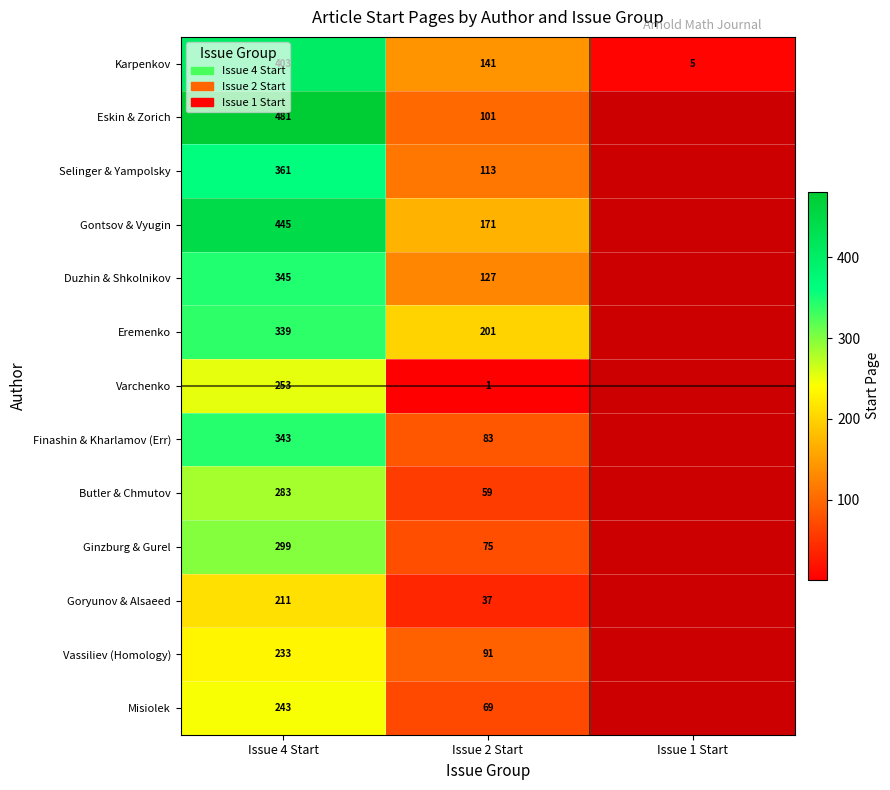

Which label corresponds to the smallest value in the chart?

Issue 2 Start